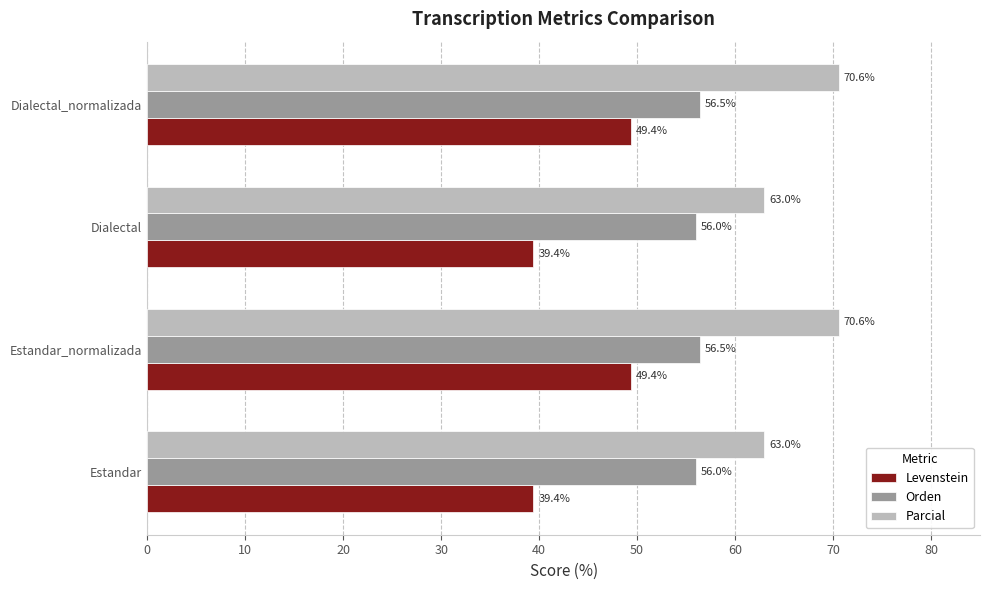

At how many categories does at least one series exceed 42?

4